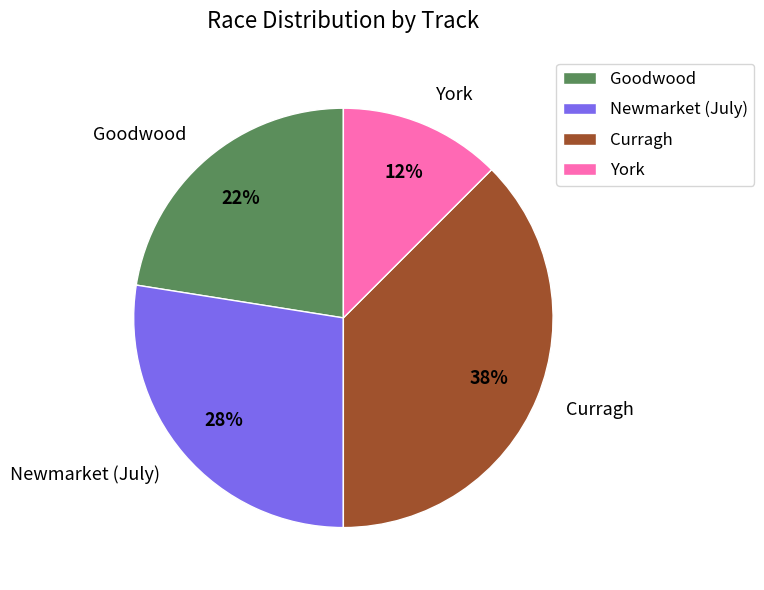

Which slice is the largest?

Curragh